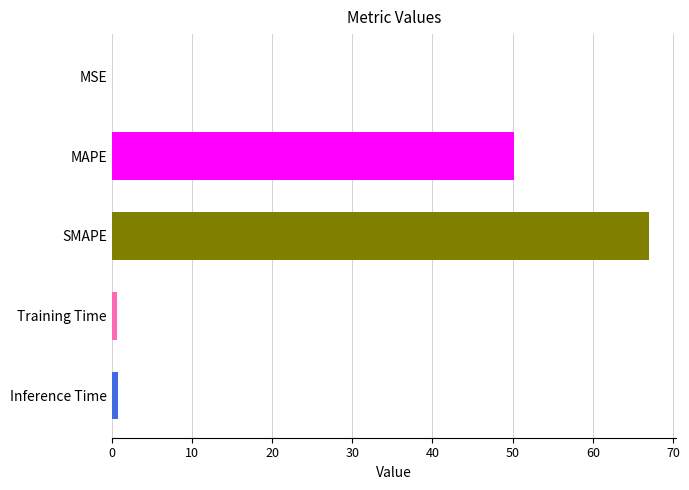

What is the sum of all values?

118.7